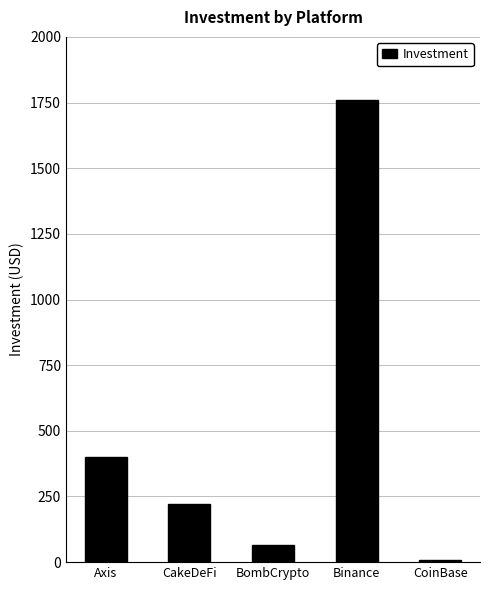

Does the chart contain any negative values?

No